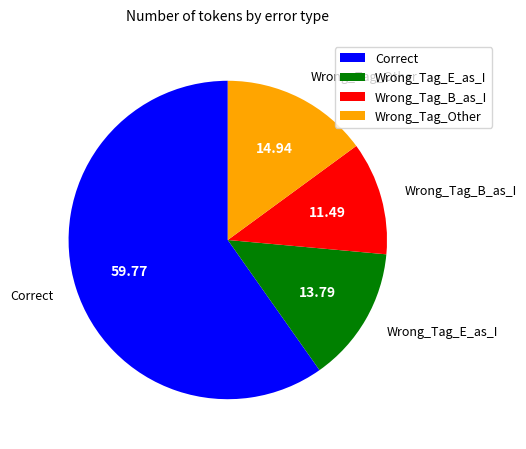

Combined, do Wrong_Tag_Other and Wrong_Tag_E_as_I account for over 50%?

No